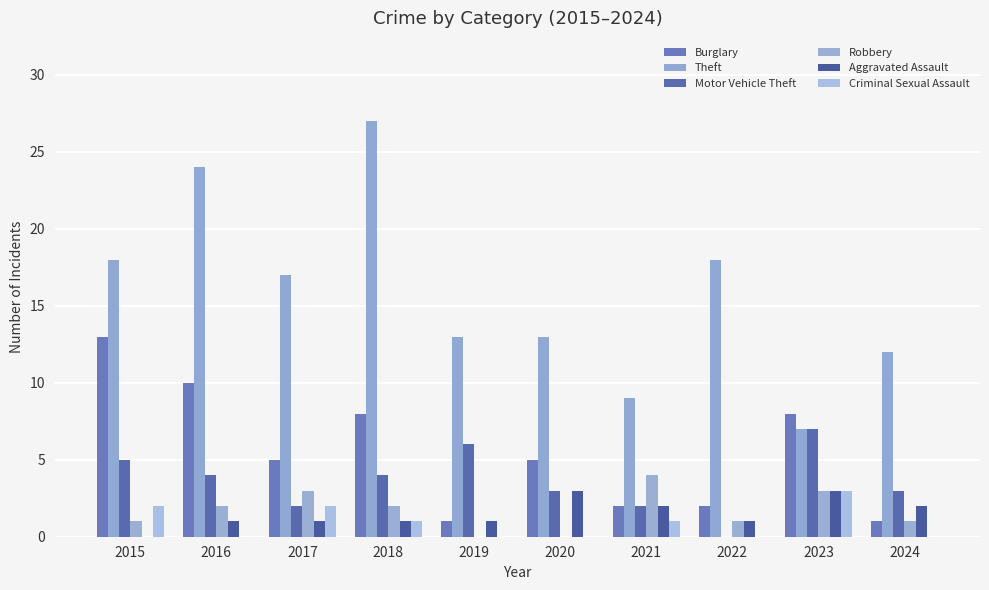

How many series are shown in this chart?

6